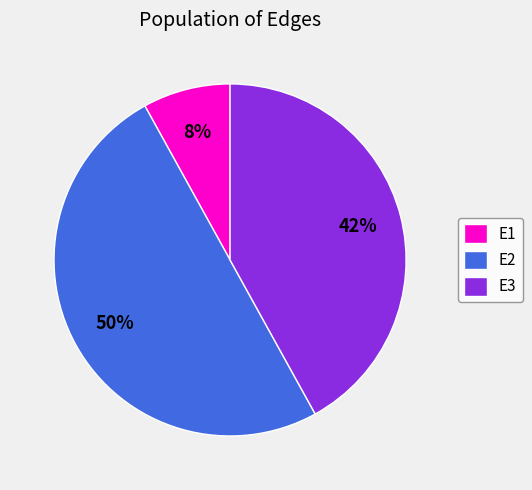

To the nearest percent, what is the combined percentage of E2 and E3?

92%